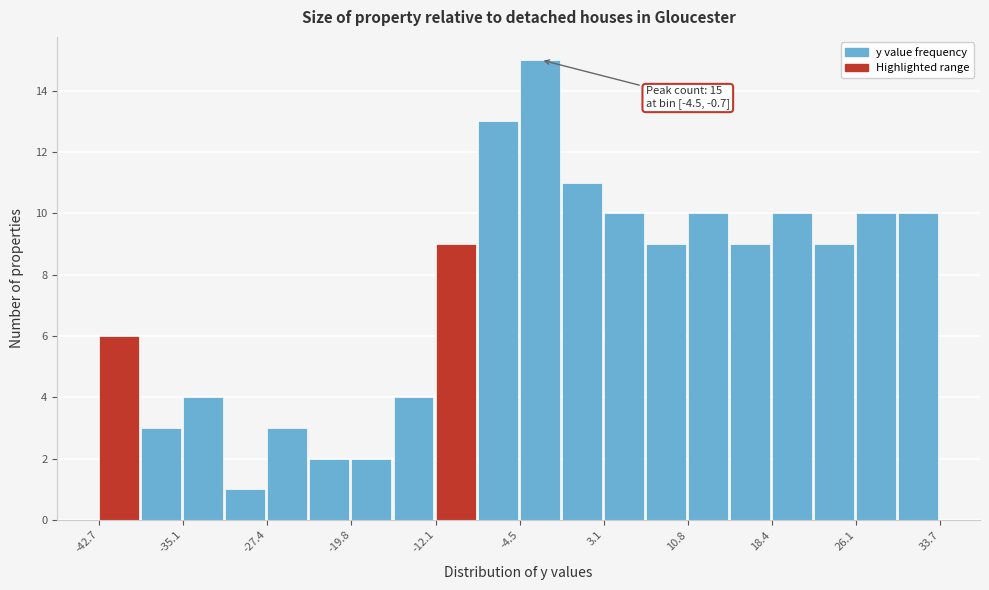

Read against the x-axis, roughly where is the centre of the tallest bar?

-3